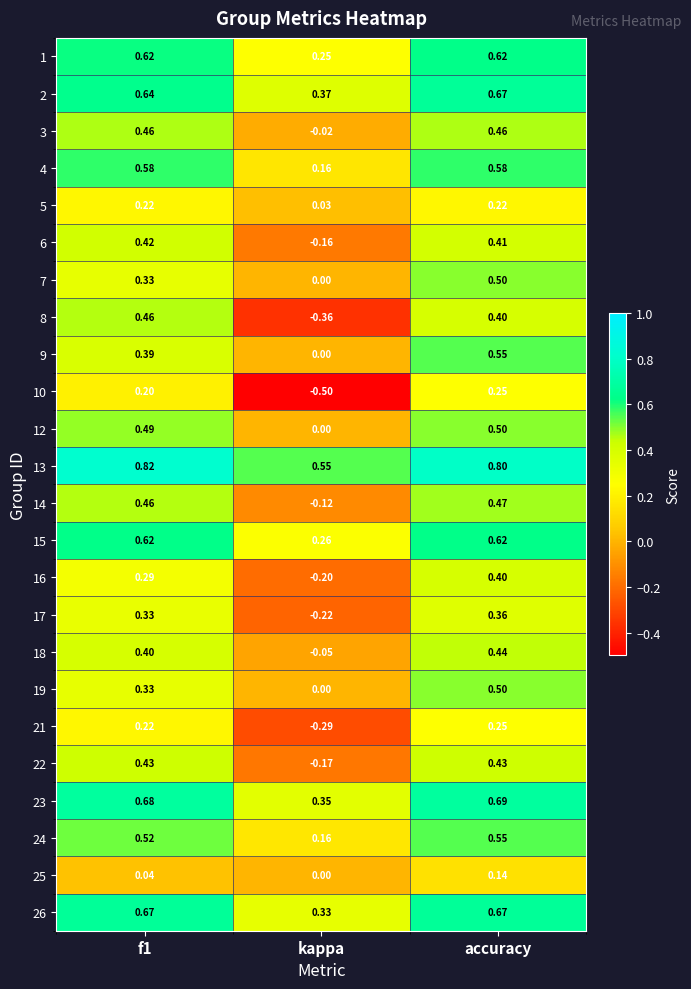

What is the minimum value shown in the chart?

-0.5